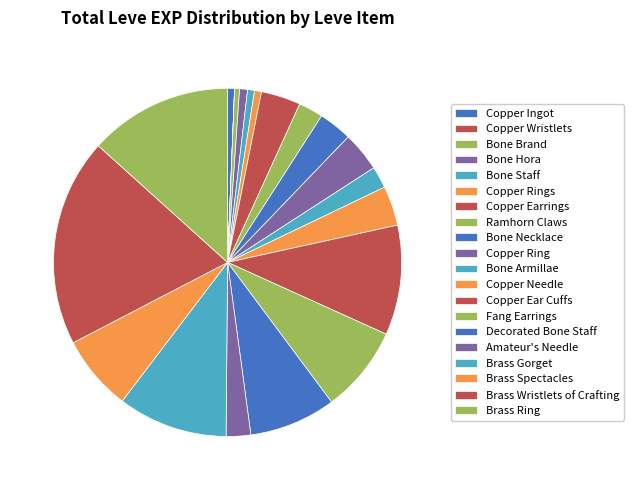

Rank the categories by value from lowest to highest.

Copper Wristlets, Bone Brand, Copper Ingot, Bone Staff, Copper Rings, Bone Hora, Bone Armillae, Ramhorn Claws, Amateur's Needle, Bone Necklace, Copper Earrings, Copper Ring, Copper Needle, Brass Spectacles, Fang Earrings, Decorated Bone Staff, Copper Ear Cuffs, Brass Gorget, Brass Ring, Brass Wristlets of Crafting